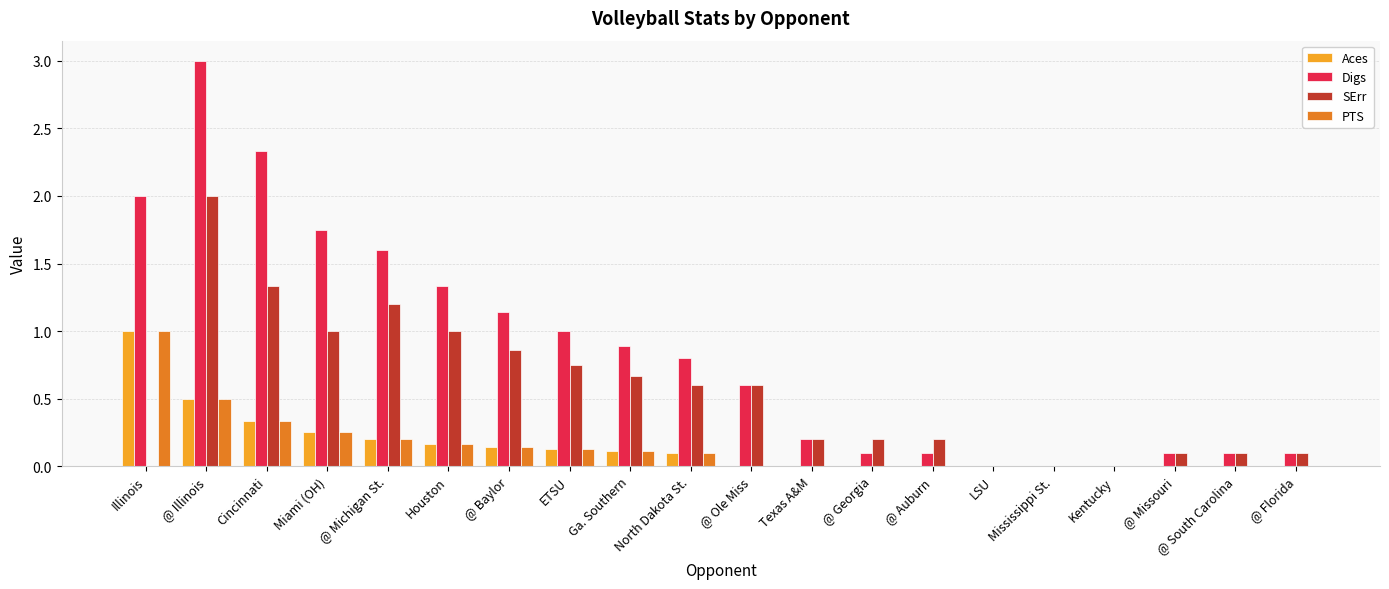

Which series has the largest total across all categories?

Digs